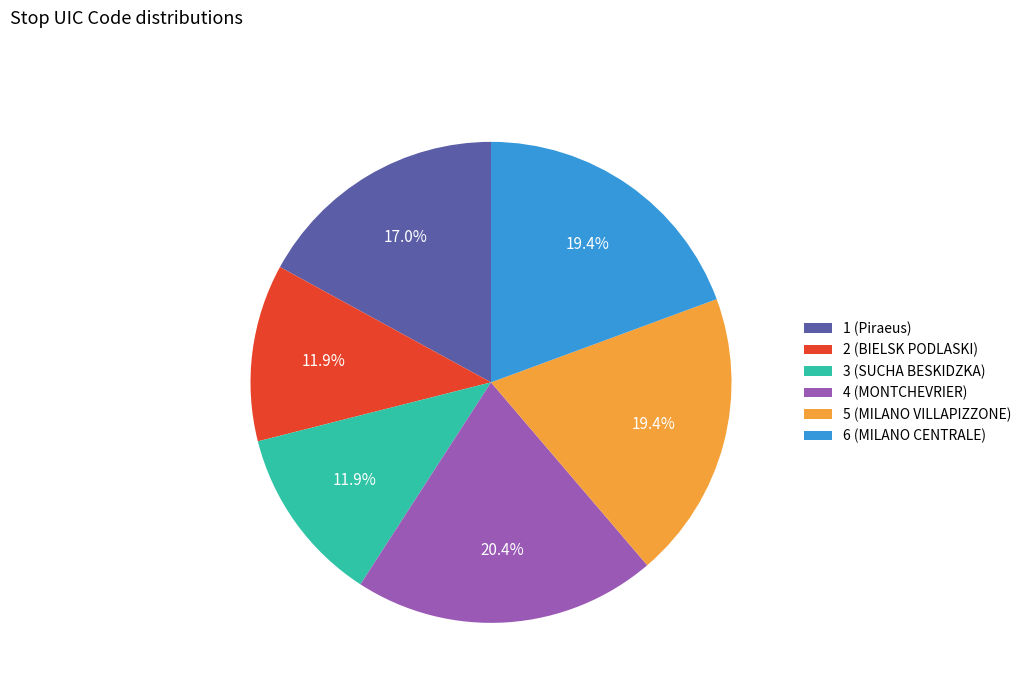

To the nearest percent, what percentage of the pie is 5 (MILANO VILLAPIZZONE)?

19%